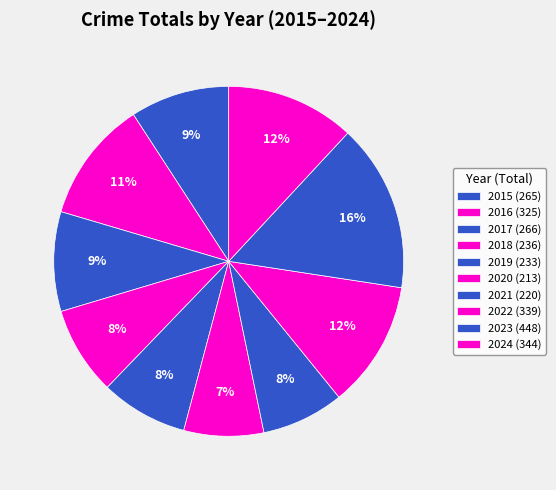

What percentage is the 2022 slice, to the nearest percent?

12%